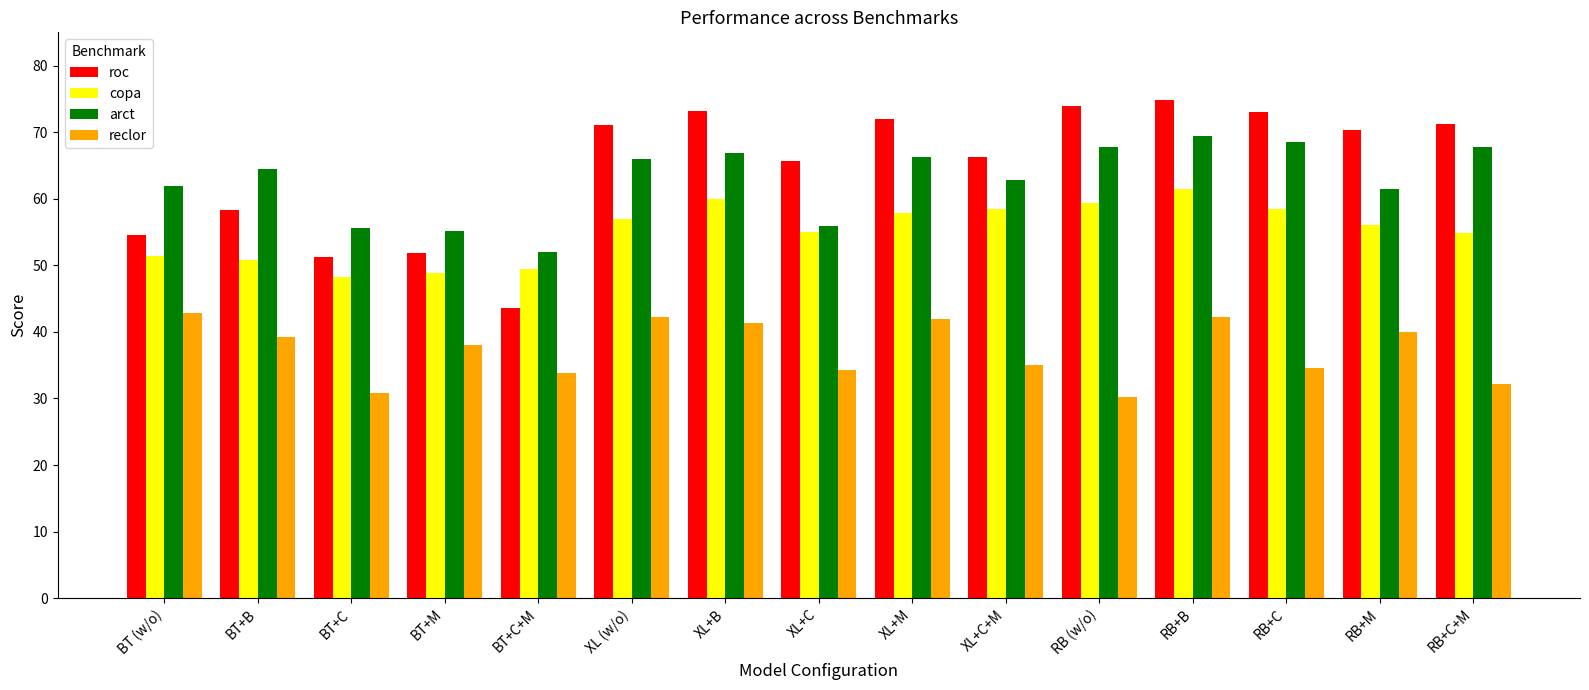

True or false: copa has a value of 23.3 at BT+C.

False